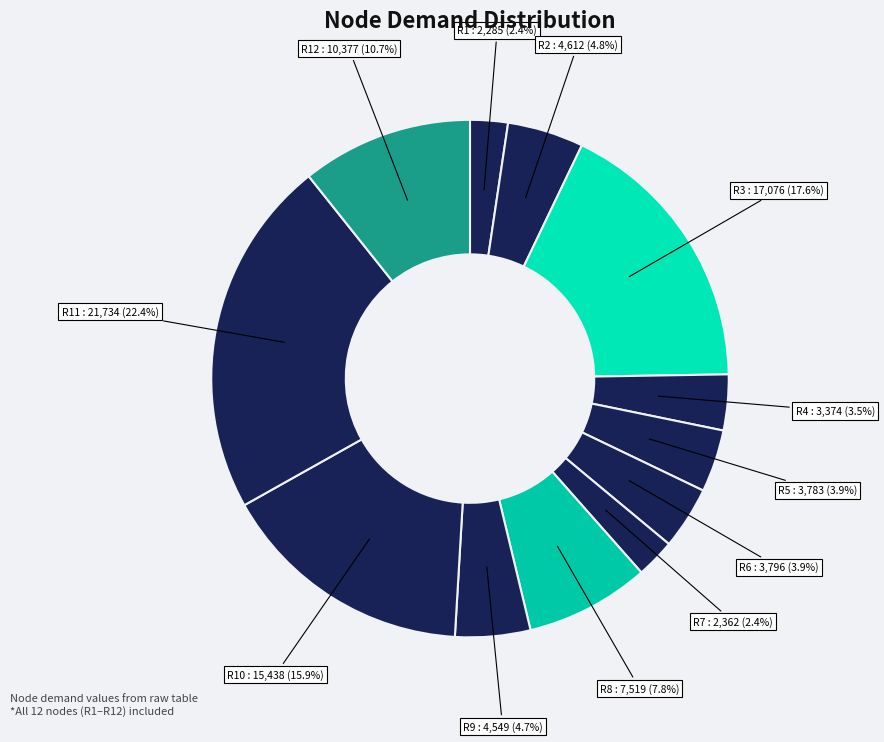

Which category has the biggest portion of the pie?

R11